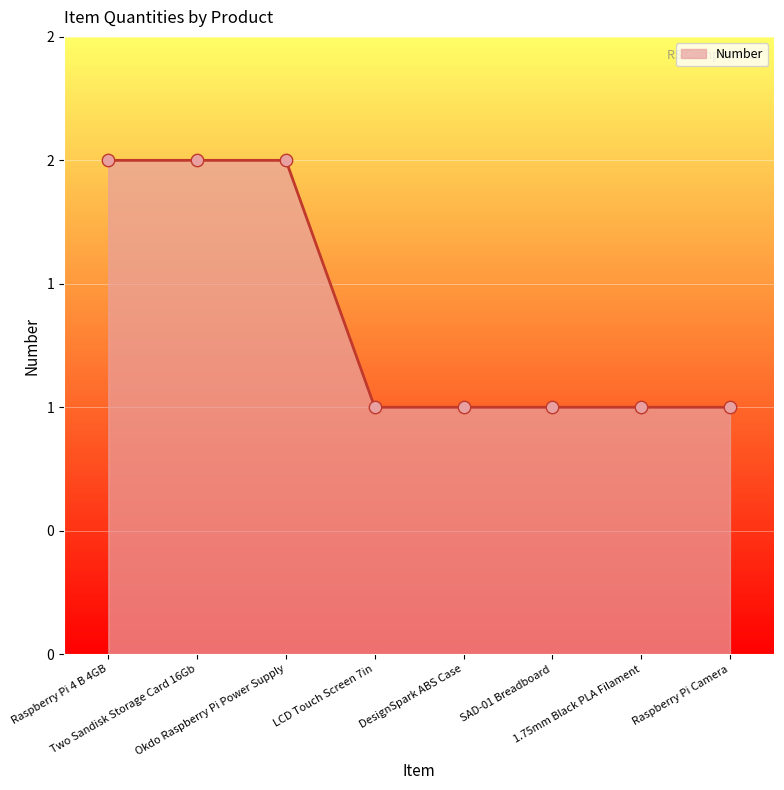

What is the ratio of the value at DesignSpark ABS Case to the value at Raspberry Pi 4 B 4GB?

0.5